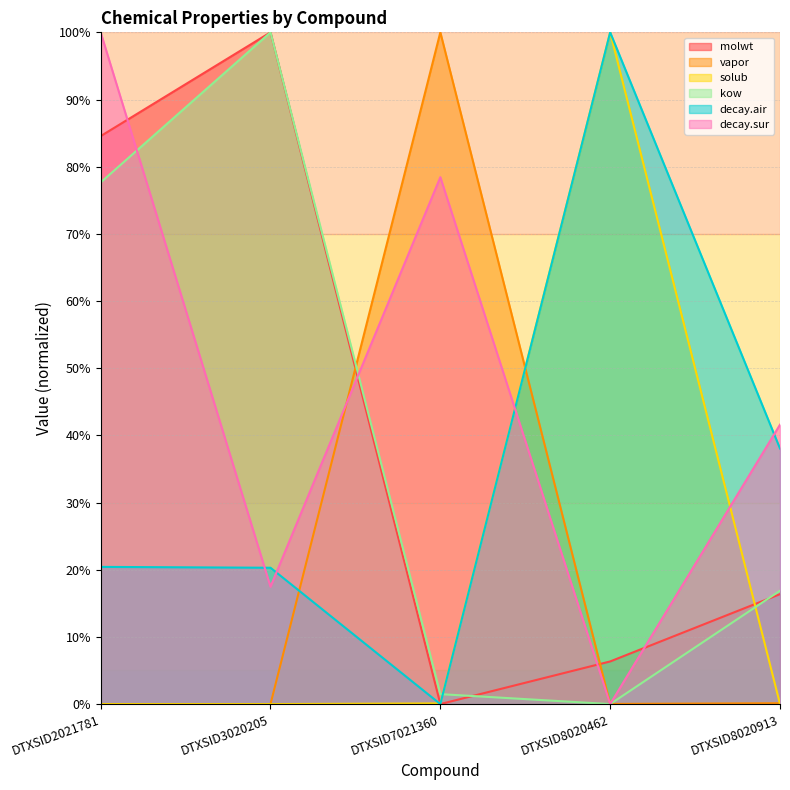

How many lines are shown in the chart?

6